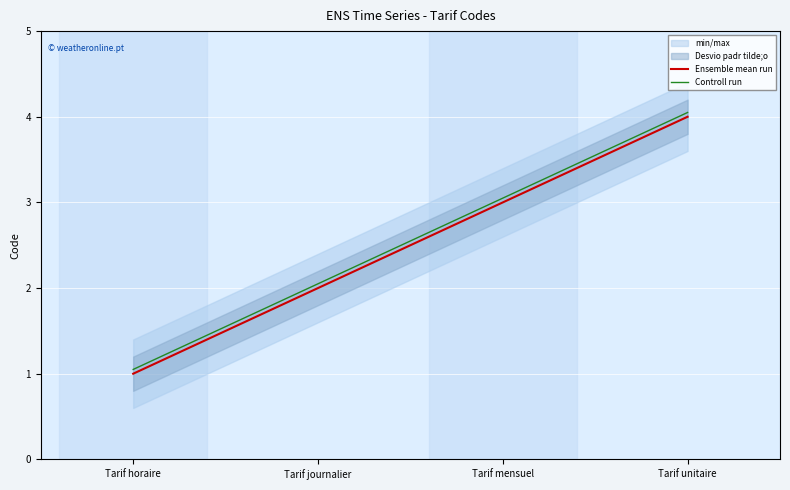

Reading right to left, what are all the values shown in this chart?

Ensemble mean run: Tarif unitaire=4.0	Tarif mensuel=3.0	Tarif journalier=2.0	Tarif horaire=1.0
Controll run: Tarif unitaire=4.0	Tarif mensuel=3.0	Tarif journalier=2.0	Tarif horaire=1.1